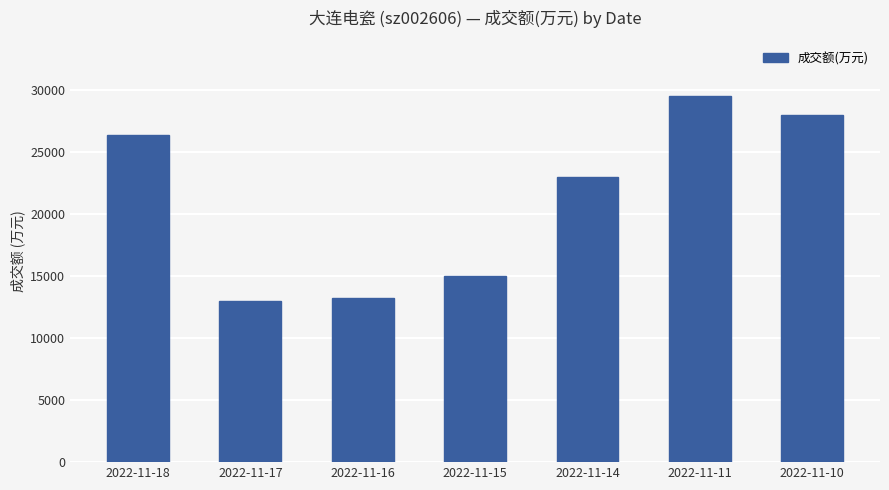

True or false: the data shows 22966 at 2022-11-14.

True